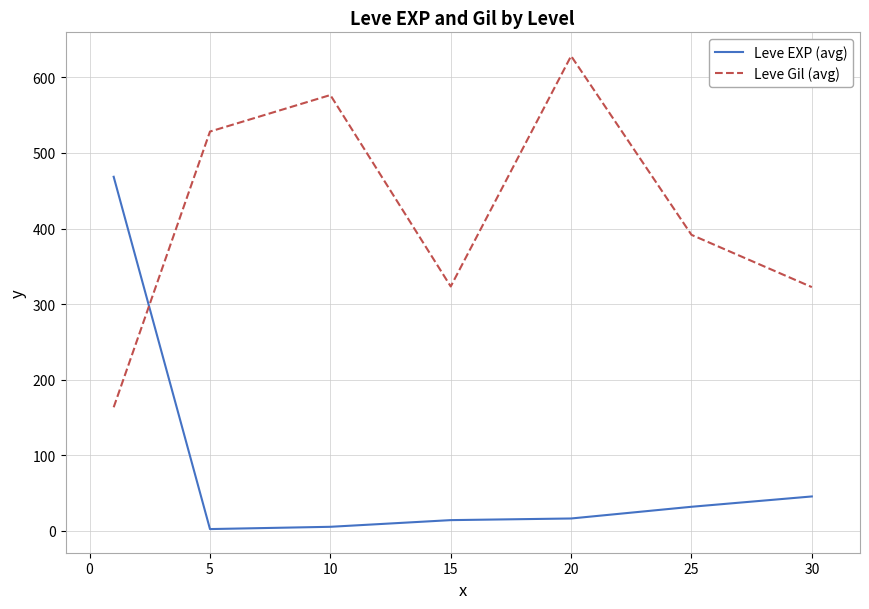

How many intersections are there between Leve EXP (avg) and Leve Gil (avg)?

1